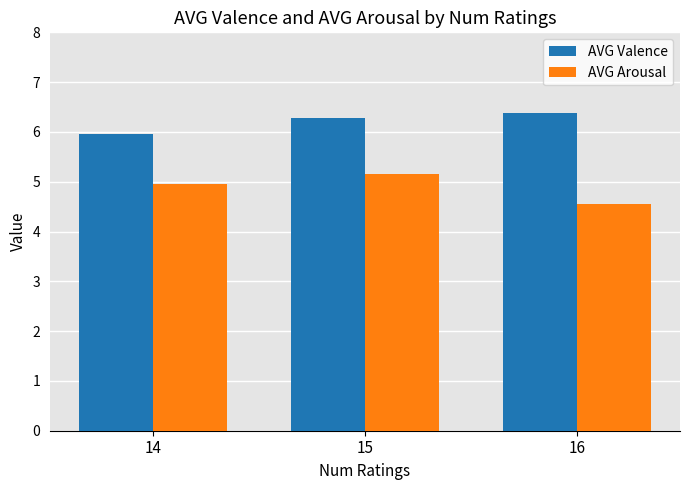

How many data points does each series have?

3